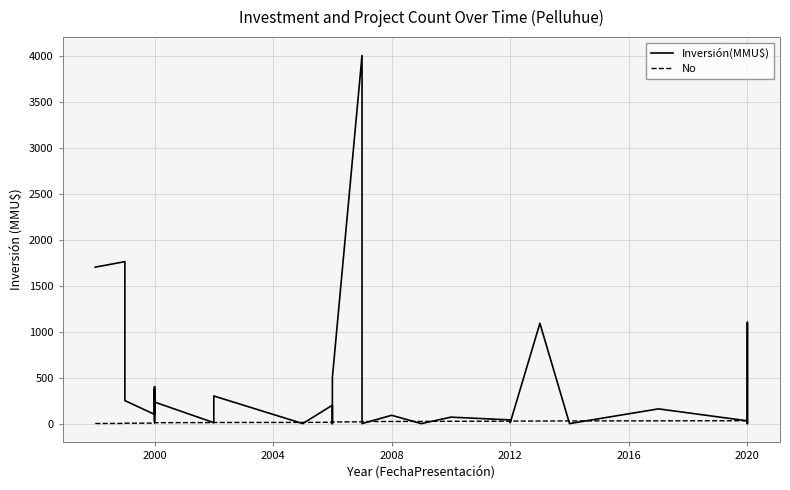

True or false: Inversión(MMU$) has more than 2 points higher than both neighbors.

True